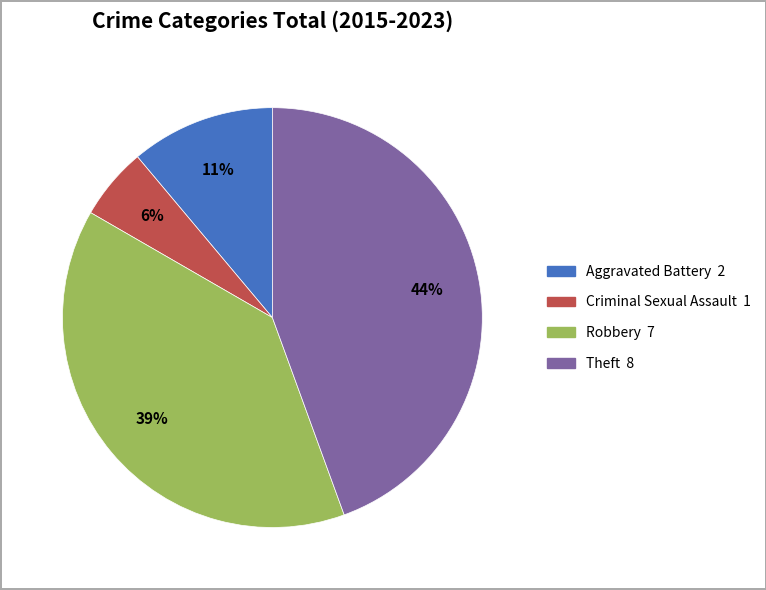

To the nearest percent, what is the average slice percentage?

25%